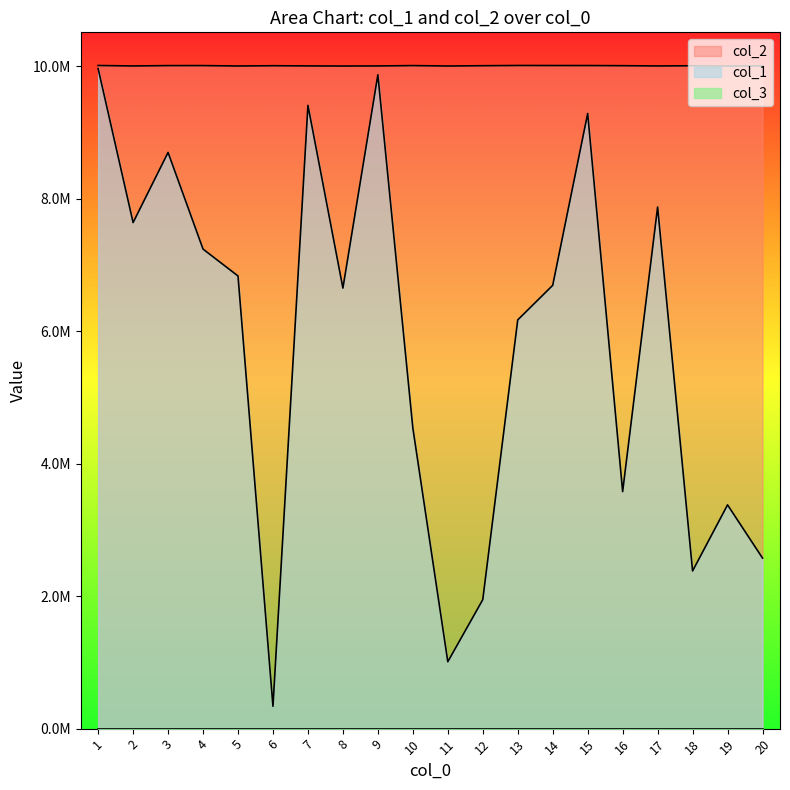

Where does the col_2 series first go above 10005569?

1